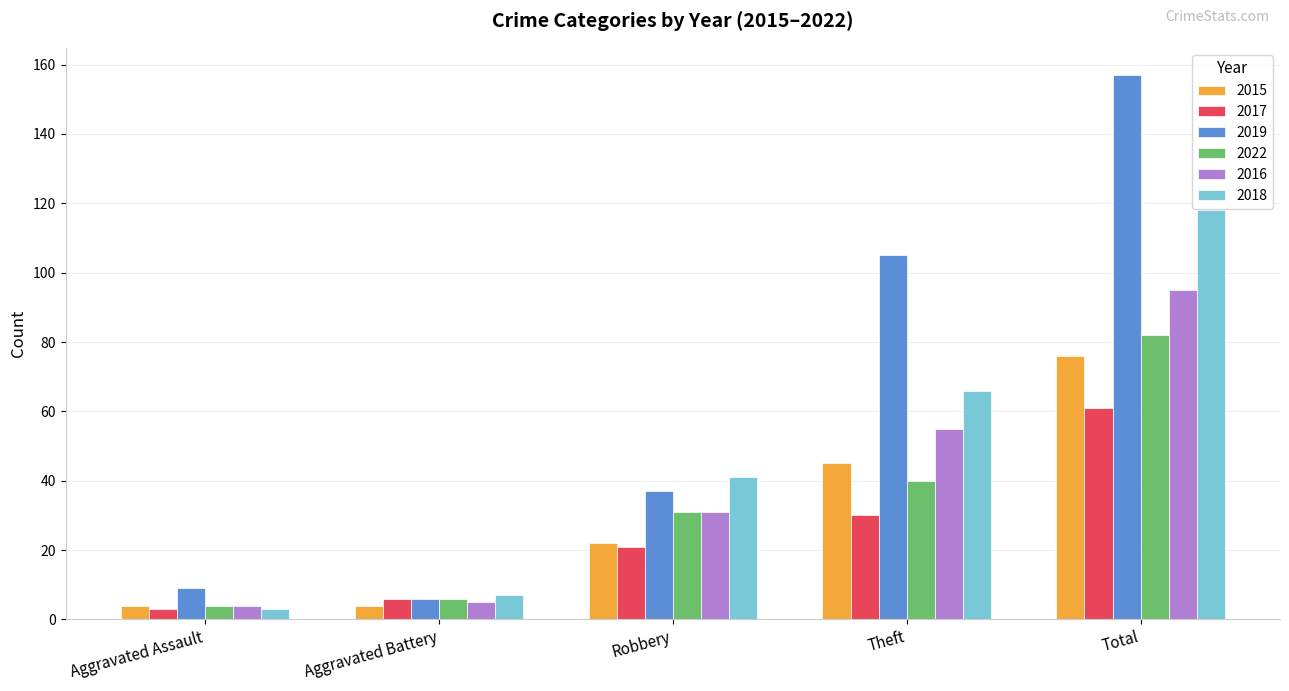

True or false: 2015 has a value of 76 at Total.

True